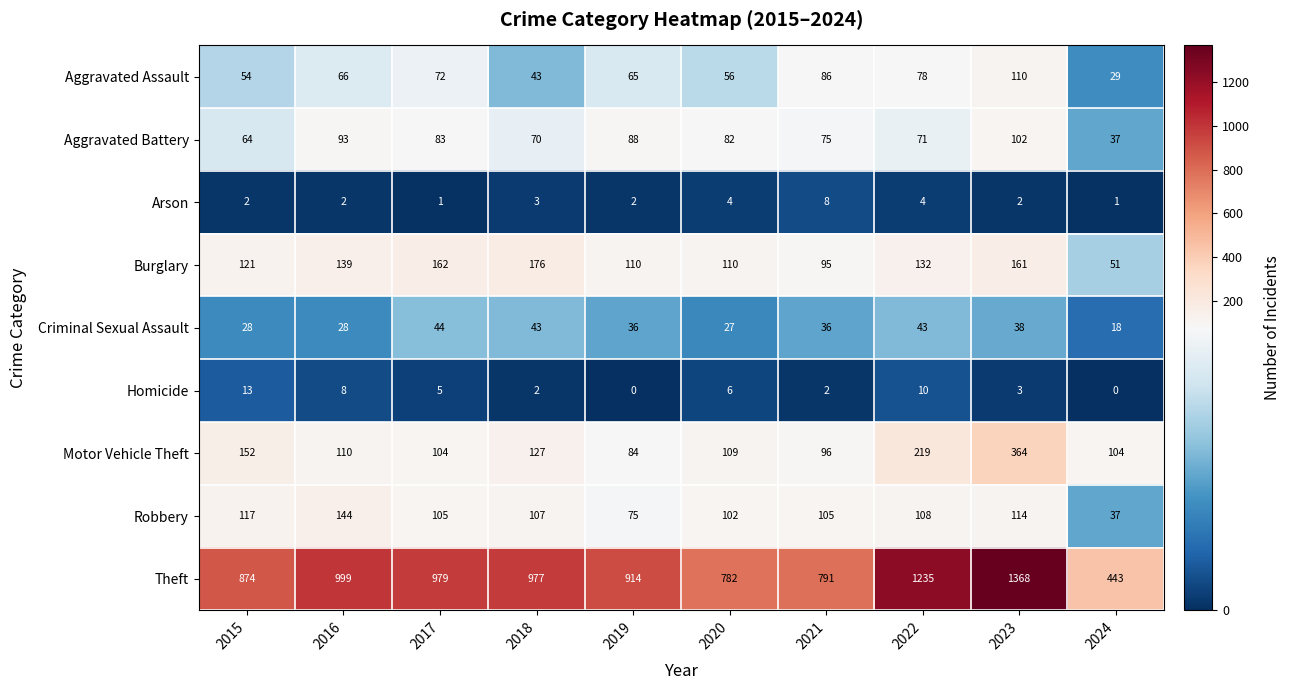

Is it true that Criminal Sexual Assault equals 27 at 2020?

True